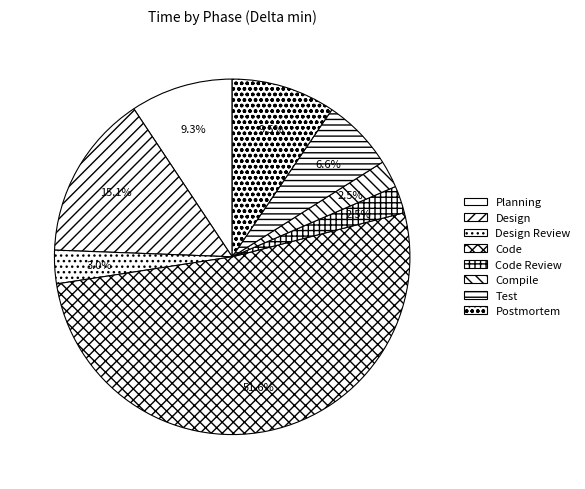

Which has a higher value, Code Review or Planning?

Planning